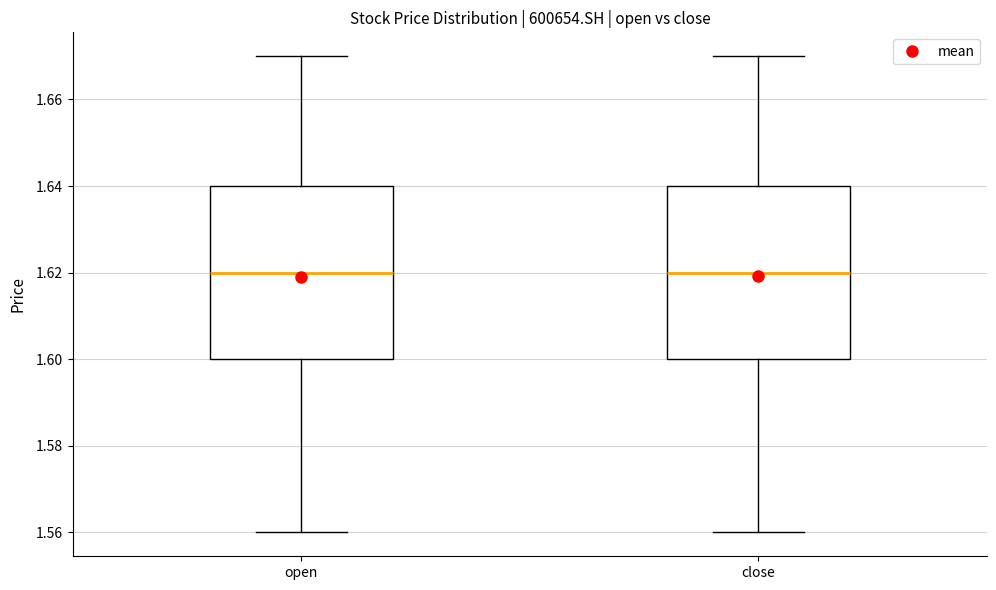

Reading left to right, read every box against the y-axis: the position of its median line, the range the box covers, and the ends of its whiskers. The values are not printed on the chart, so give them approximately, as read against the axis.

open: median 1.62, box 1.60 to 1.64, whiskers 1.56 to 1.67
close: median 1.62, box 1.60 to 1.64, whiskers 1.56 to 1.67